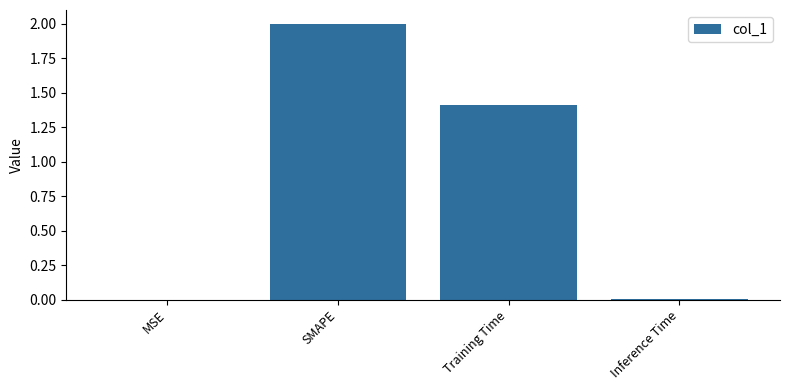

Where is the data nearest to the value 1?

Training Time